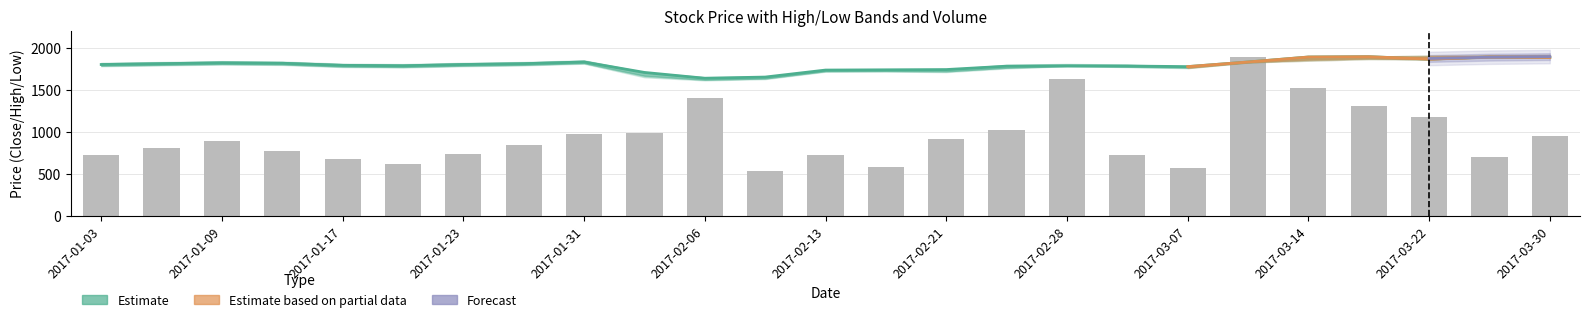

What is the maximum value shown in the chart?

1893.0